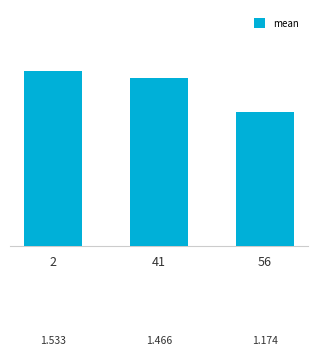

Are the bars horizontal?

No